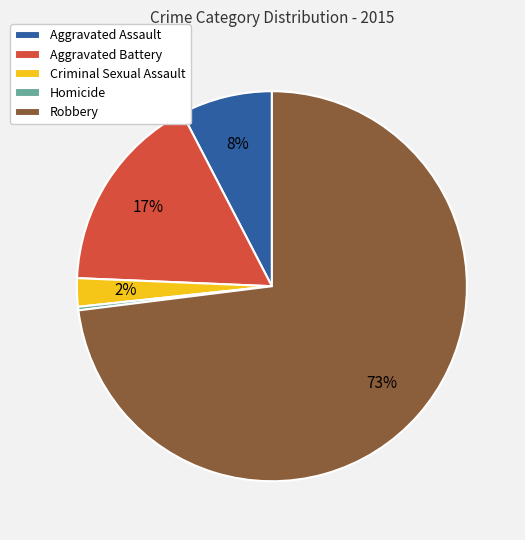

To the nearest percent, what percentage of the pie is Aggravated Battery?

17%